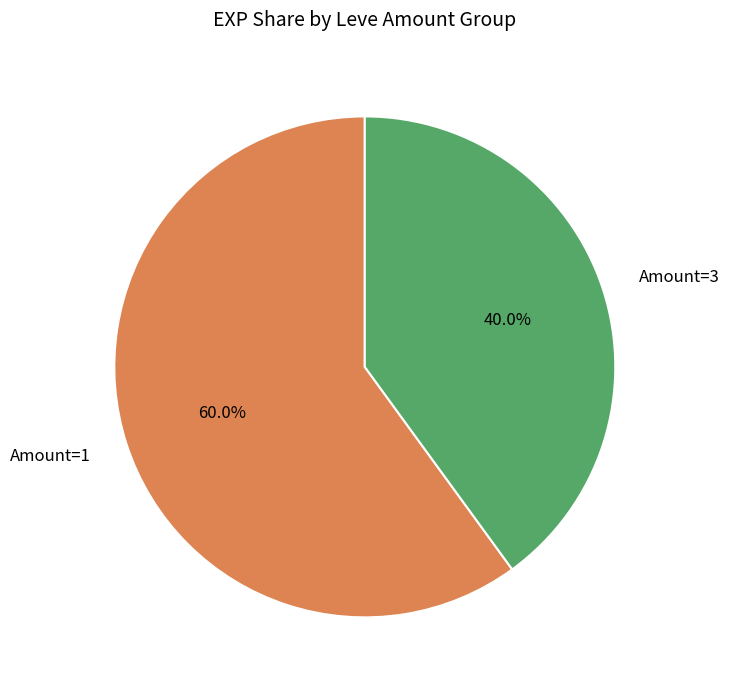

Is the sum of Amount=1 and Amount=3 greater than half?

Yes